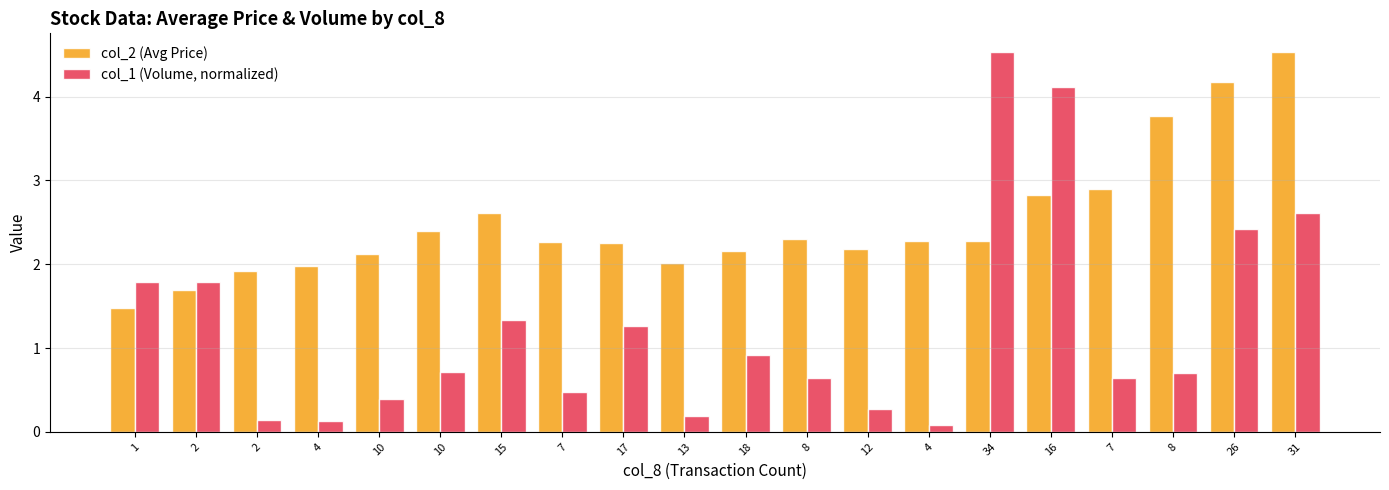

What is the lowest value of the col_2 (Avg Price) series?

1.5